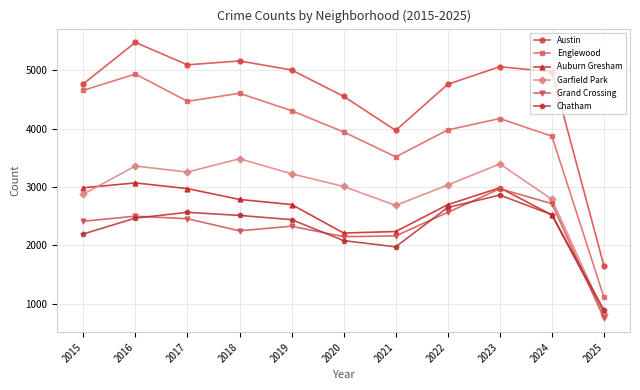

What is the sum of all Garfield Park values?

31946